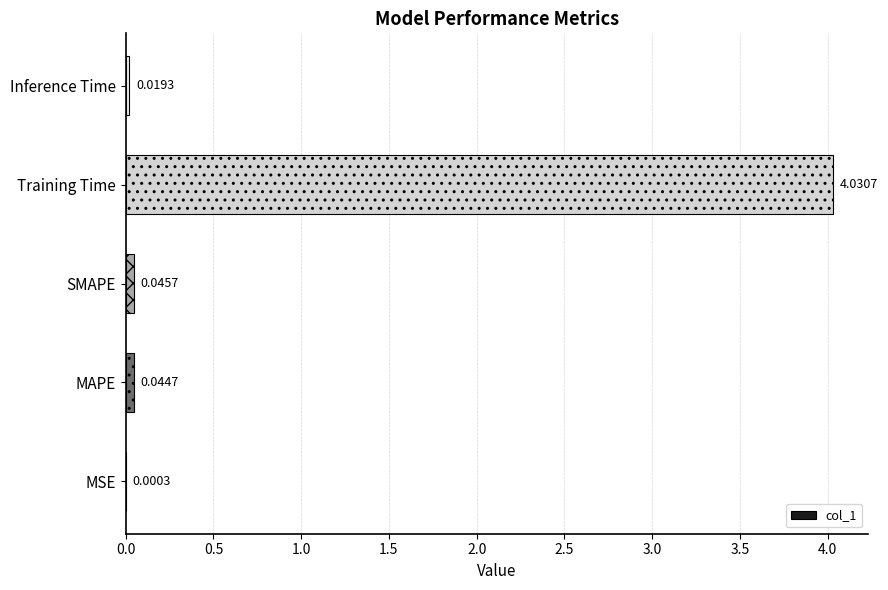

Where is the data nearest to the value 2?

SMAPE